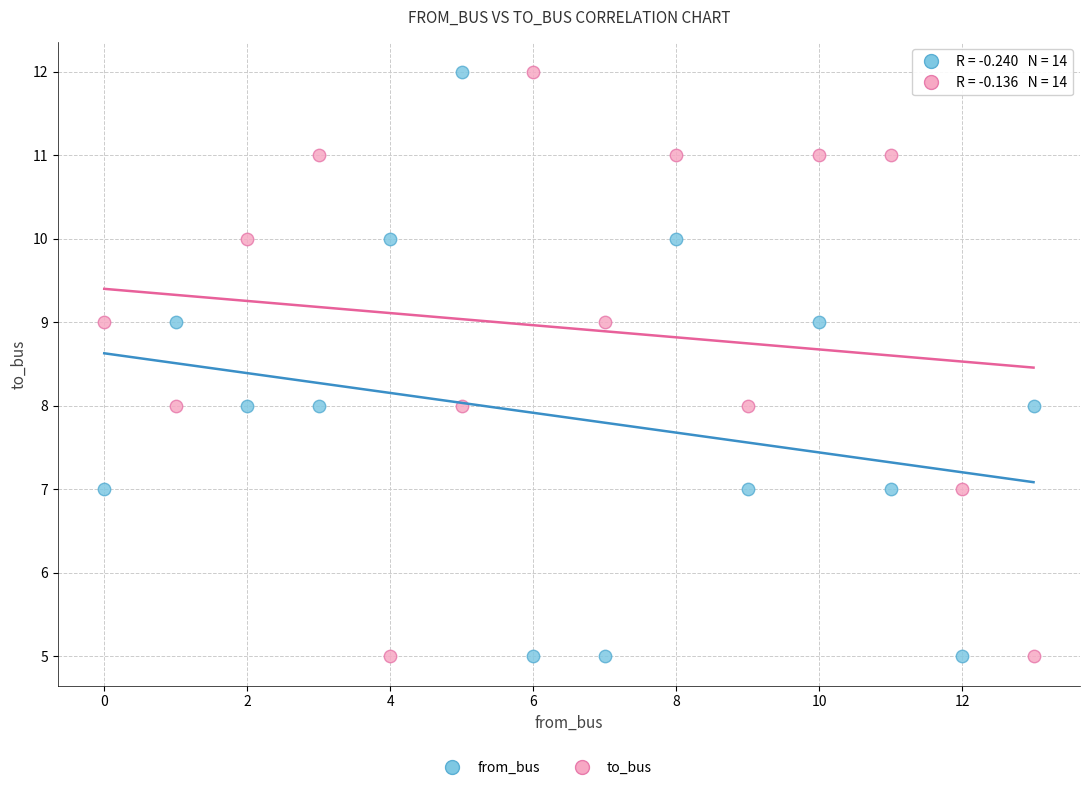

Across all data points, what is the range of Y values (max minus min)?

7